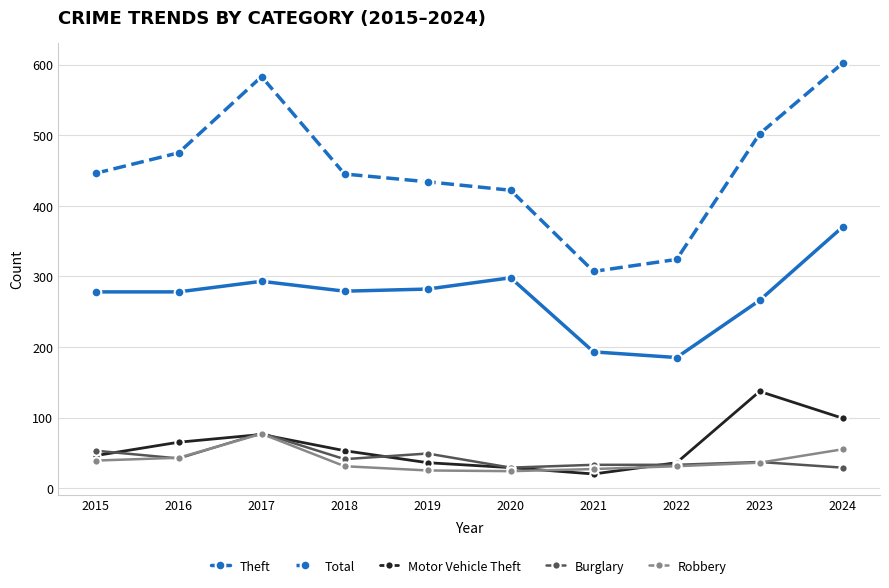

True or false: Theft and Total intersect in this chart.

False